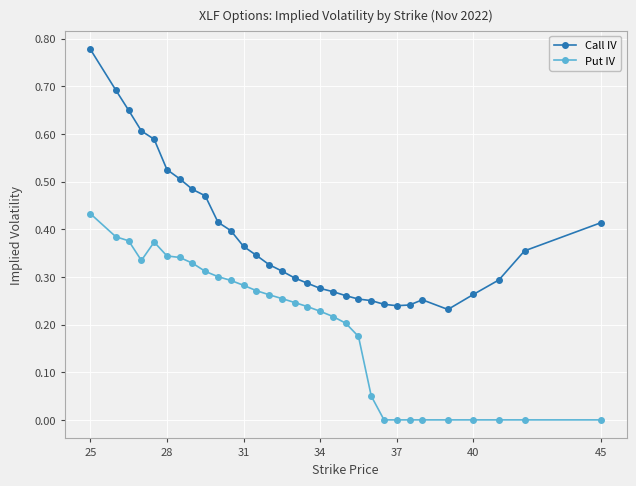

In Put IV, how many points are higher than both neighbors (excluding endpoints)?

1